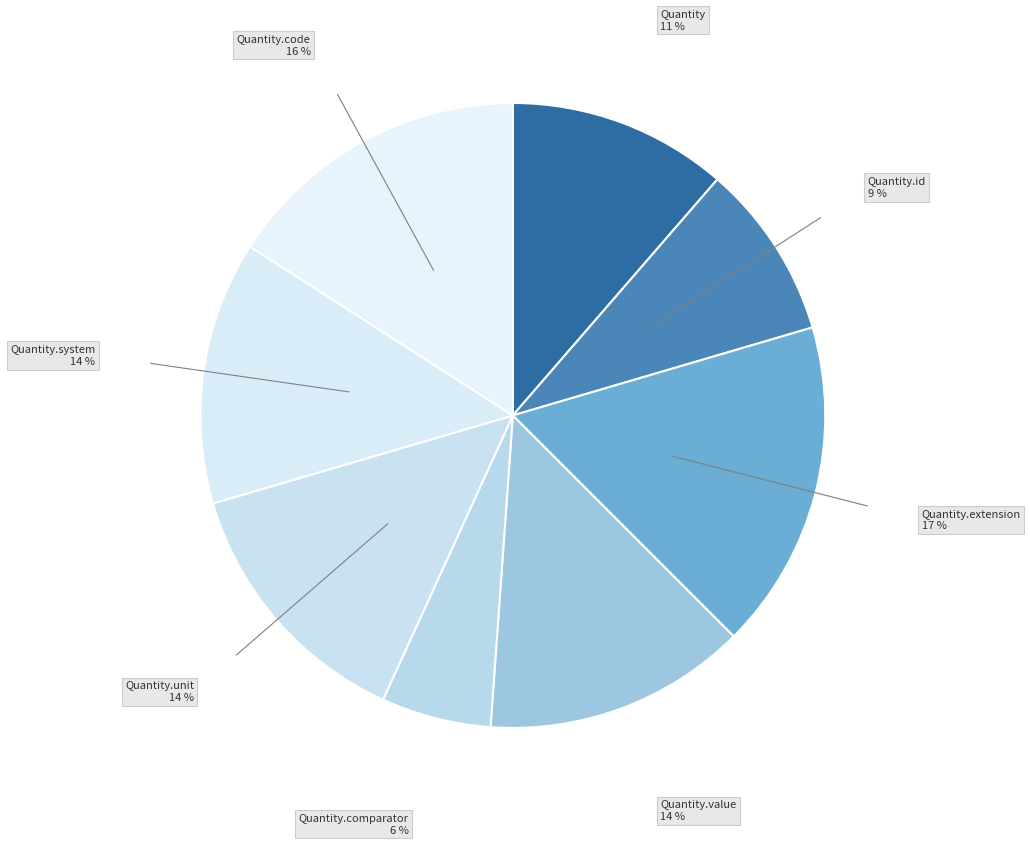

How many slices are in this pie chart?

8